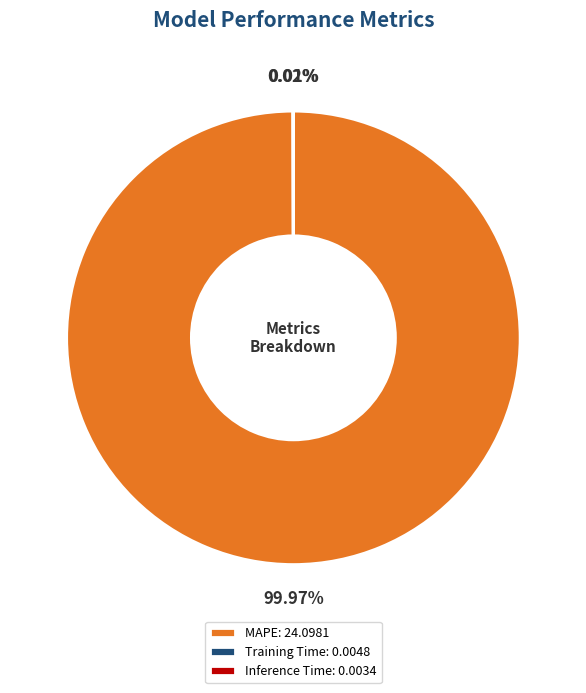

Does MAPE: 24.0981 account for over 50% of the chart?

Yes